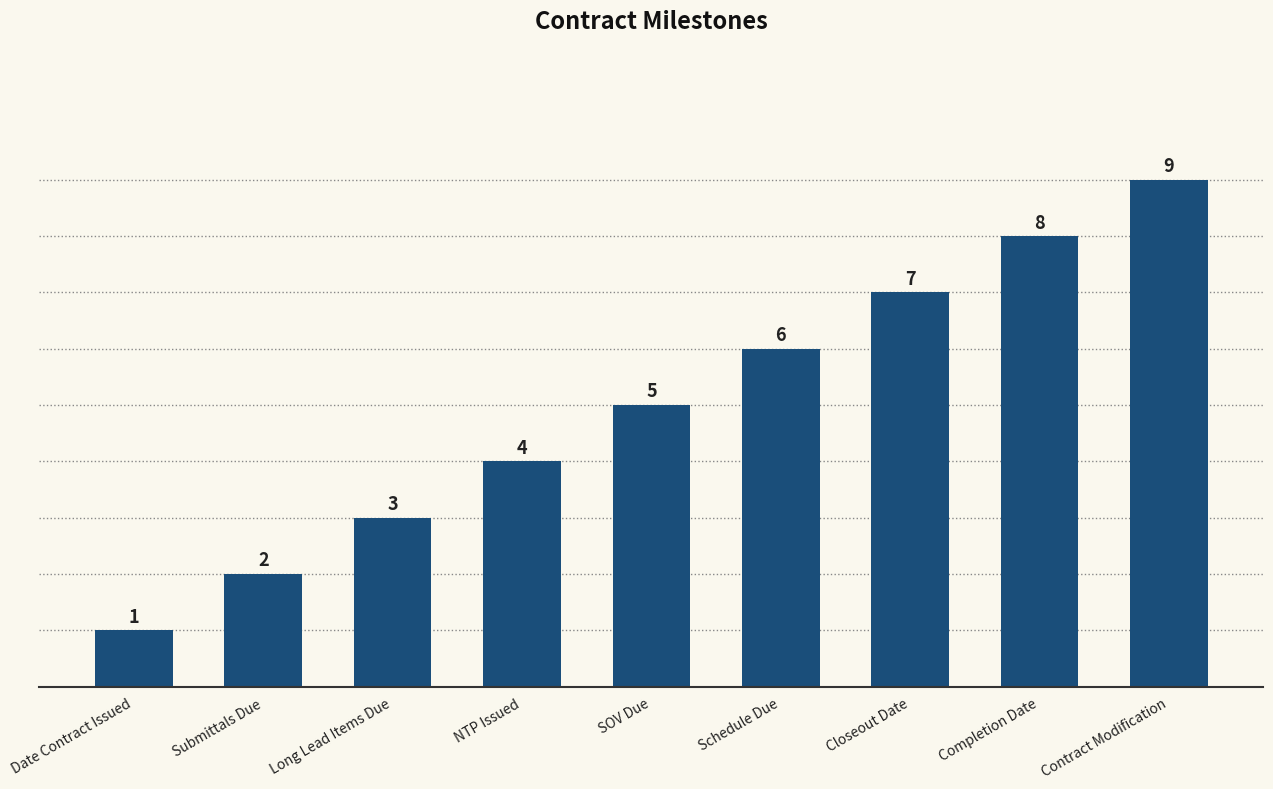

The value at NTP Issued is 3. True or false?

False